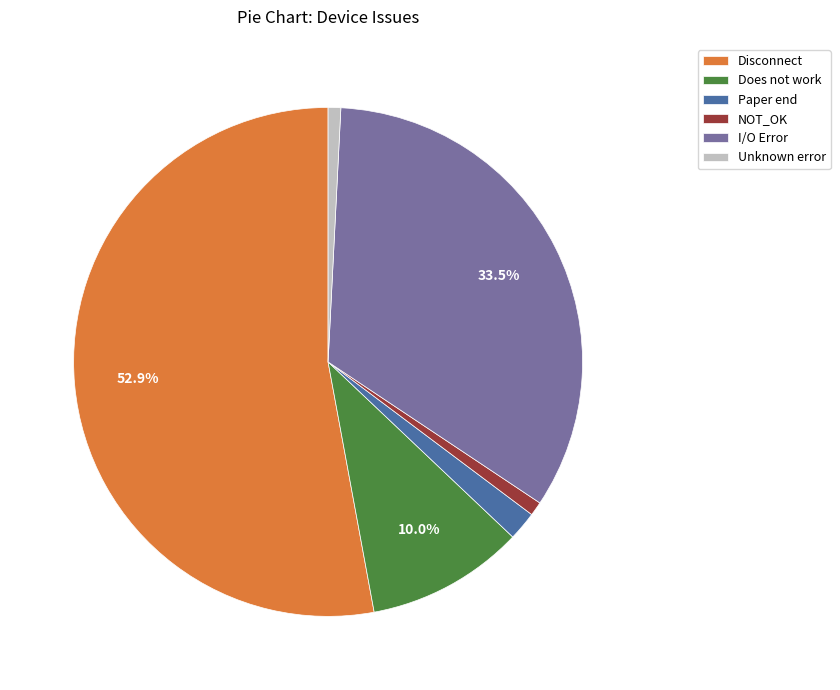

Which has a higher value, Does not work or NOT_OK?

Does not work